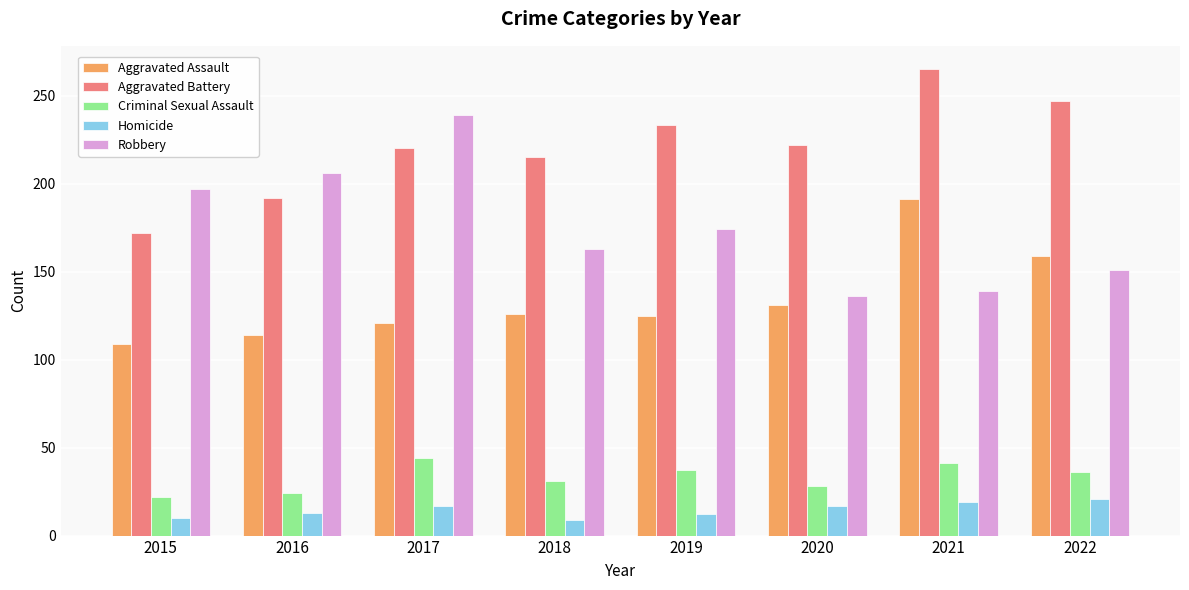

What is the minimum value shown in the chart?

9